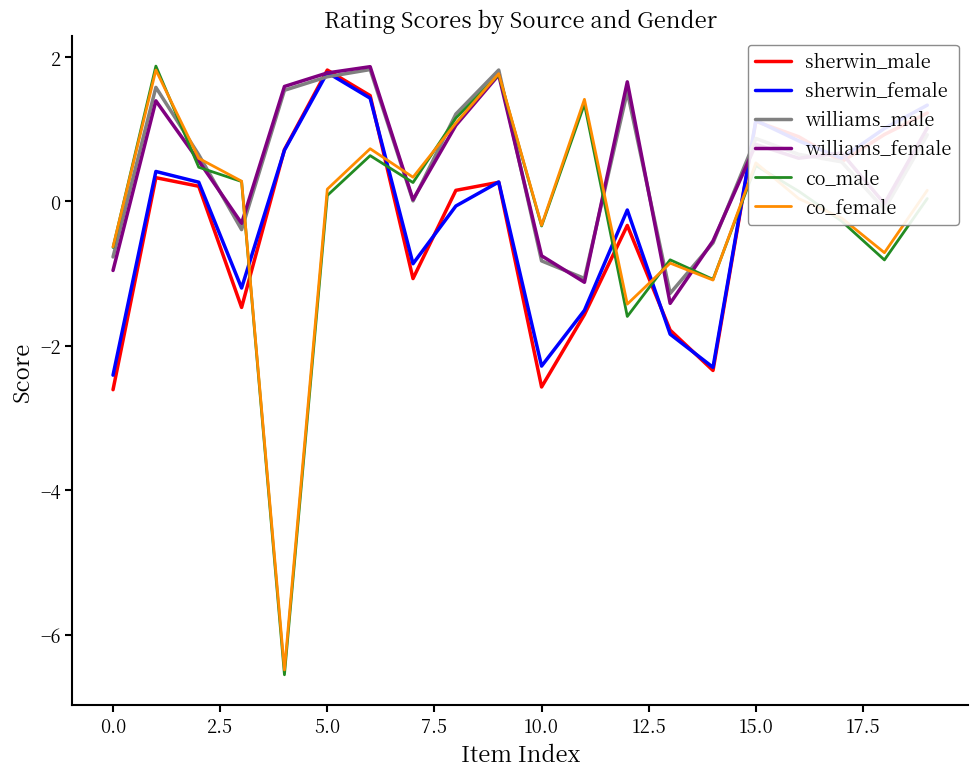

What is the lowest value of the co_male series?

-6.6